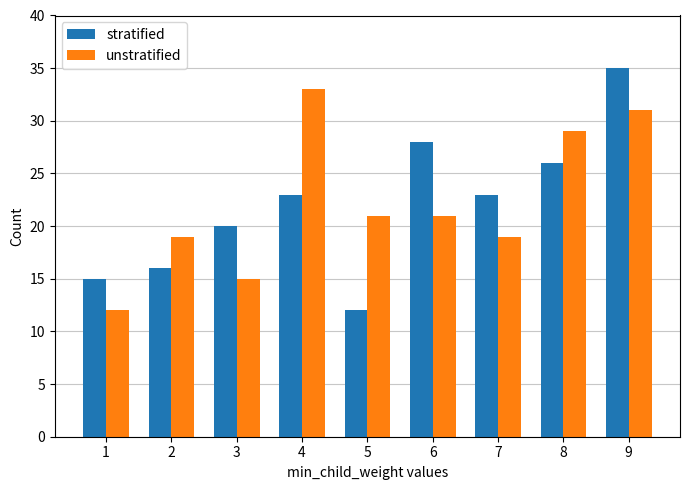

What is the difference between the maximum and minimum values in the stratified series?

23